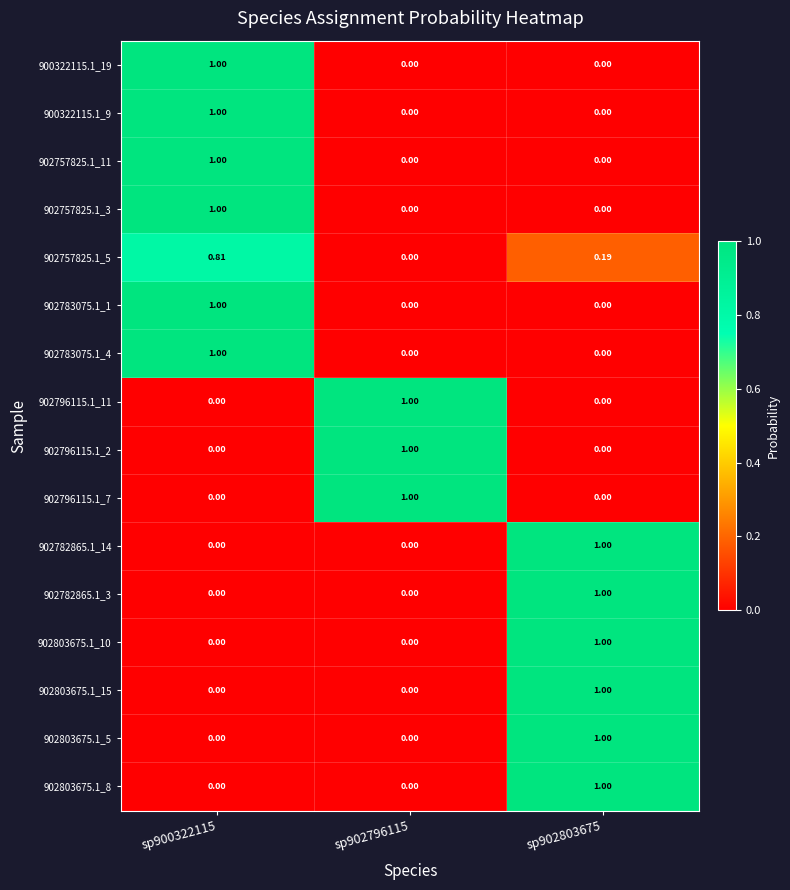

Is the value of 902783075.1_1 at sp900322115 greater than the value of 902796115.1_11 at sp902803675?

Yes